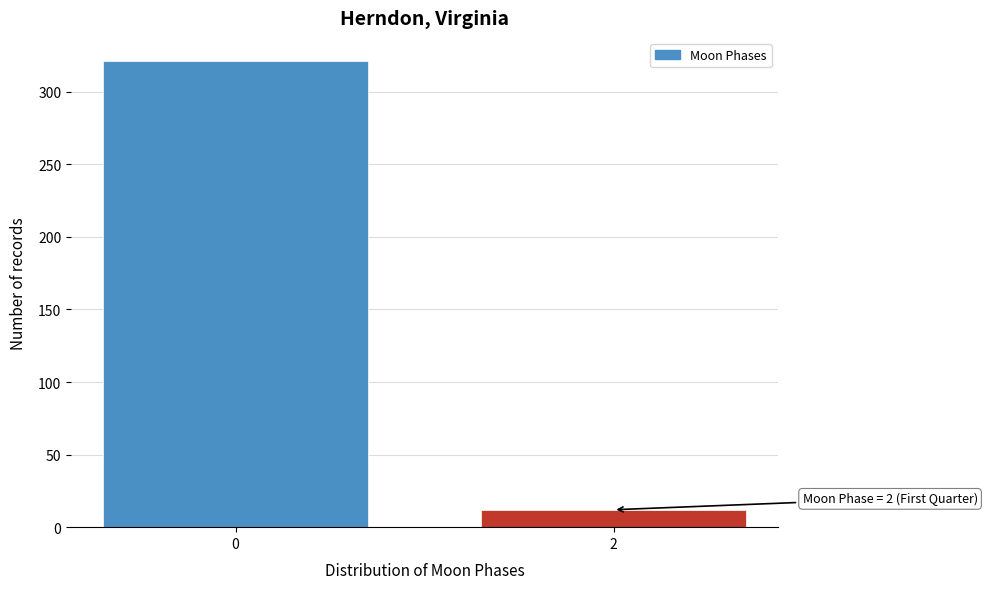

Reading right to left, list all the values displayed in this chart.

2=12	0=321